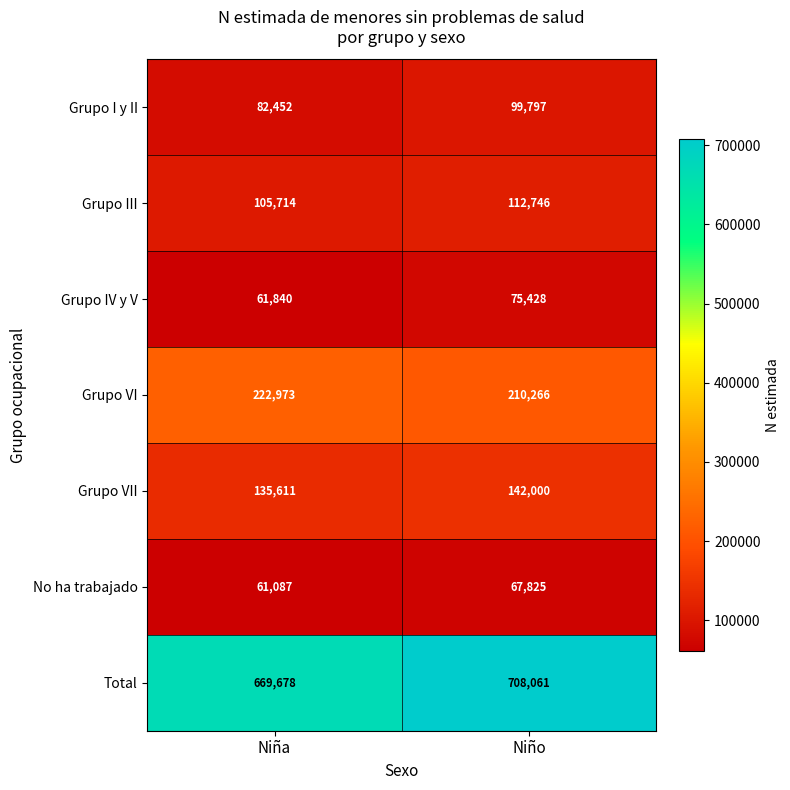

Which category has the lowest value across all series?

Niña